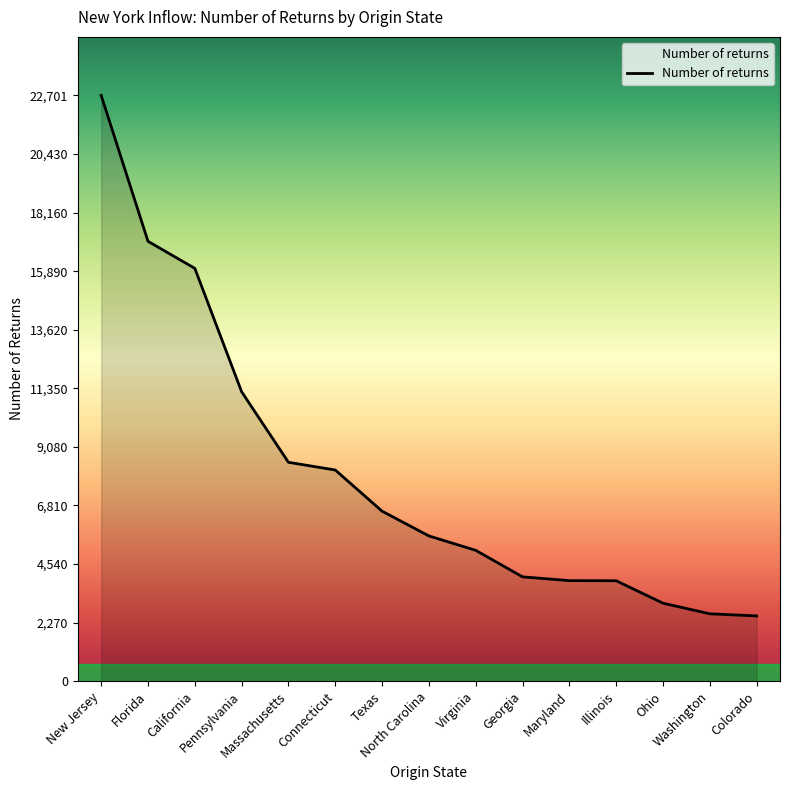

What is the difference between the maximum and minimum values?

20172